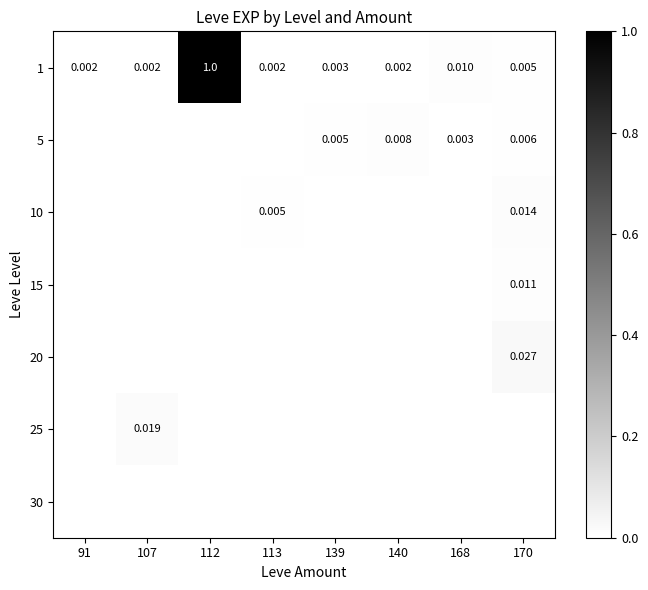

Which label corresponds to the smallest value in the chart?

91